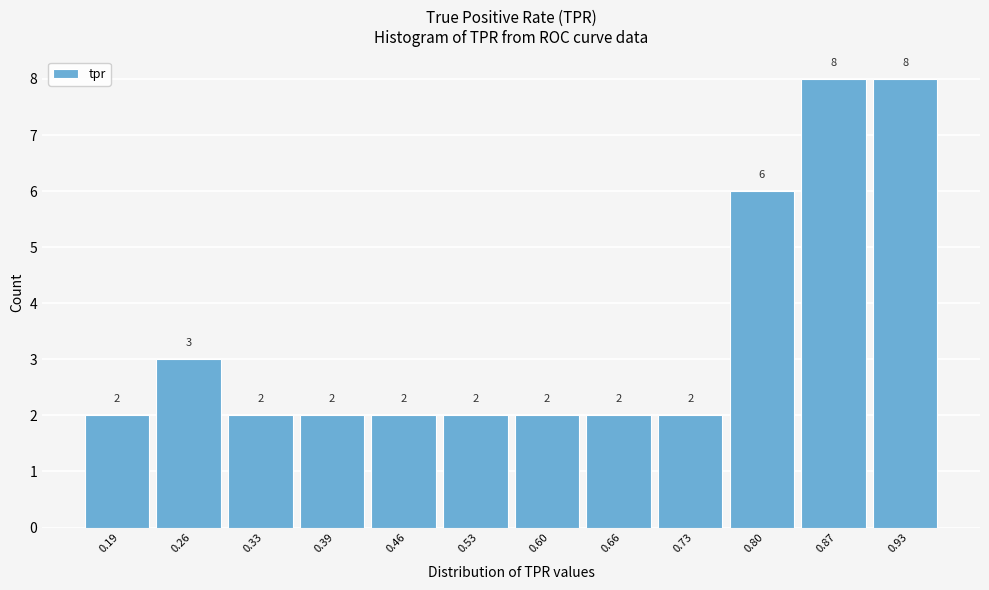

Reading right to left, transcribe all the data shown in this chart.

0.93=8	0.87=8	0.80=6	0.73=2	0.66=2	0.60=2	0.53=2	0.46=2	0.39=2	0.33=2	0.26=3	0.19=2